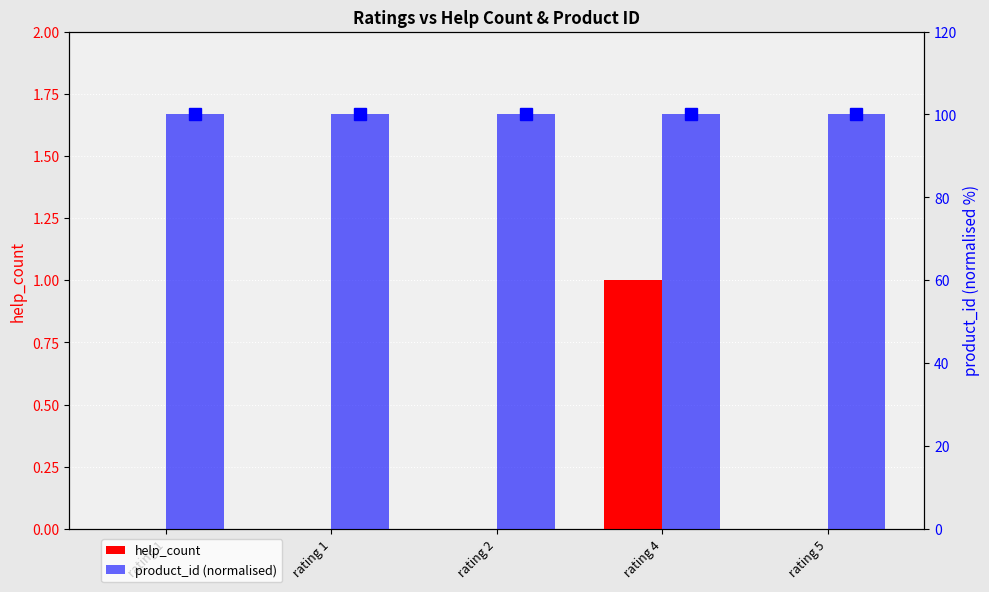

At how many categories does at least one series exceed 80?

5